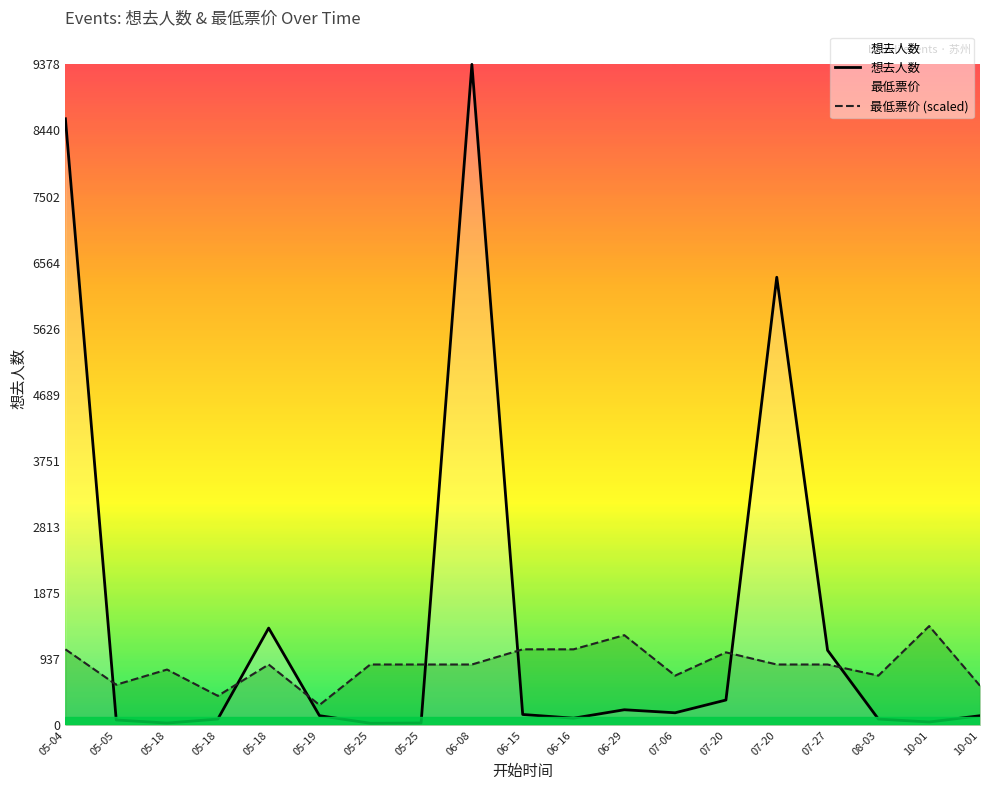

What is the difference between the 最低票价 (scaled) values at 07-20 and 06-16?

215.3